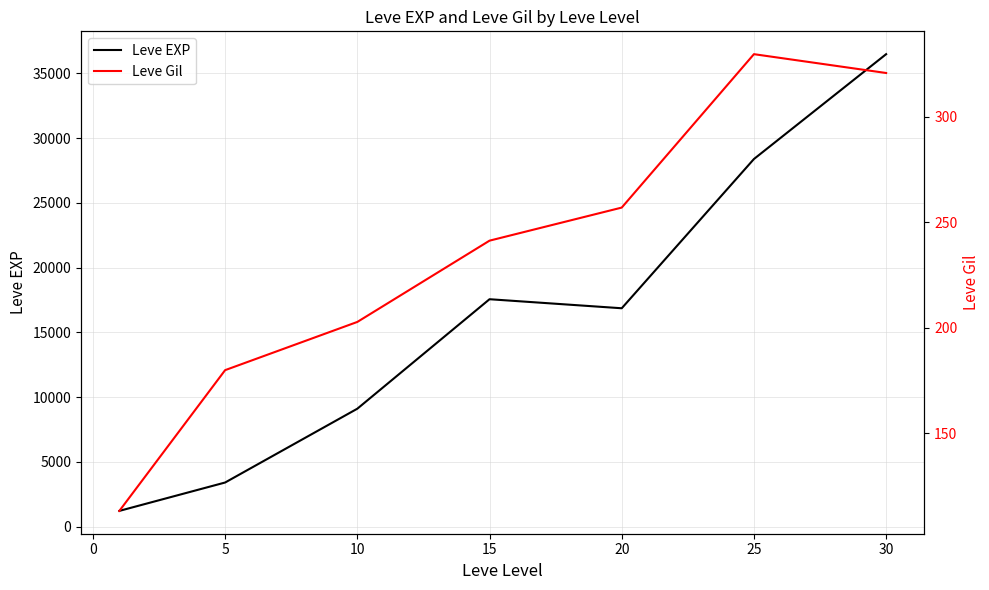

Does the chart have visible grid lines?

Yes